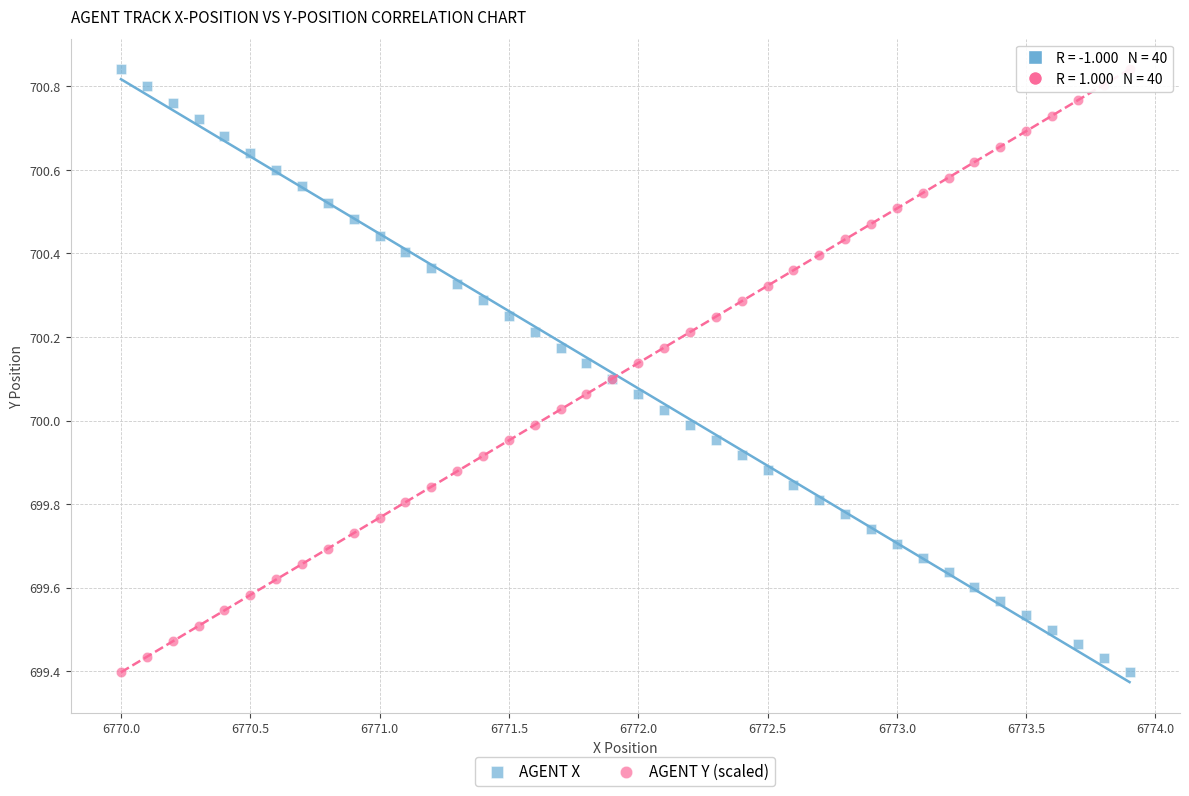

What is the X range (max minus min) for the scatter plot?

3.9